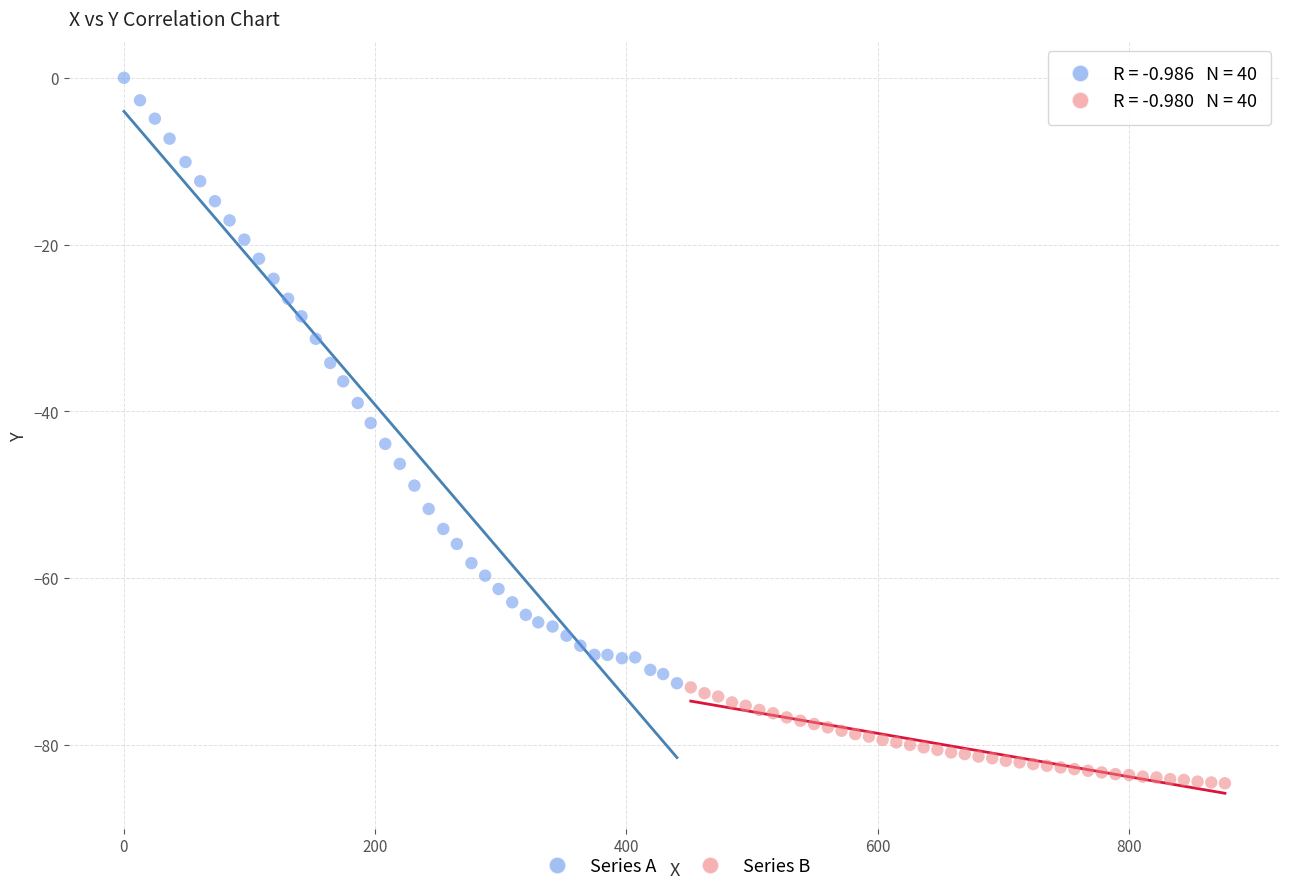

Which series has the widest spread of Y values?

Series A